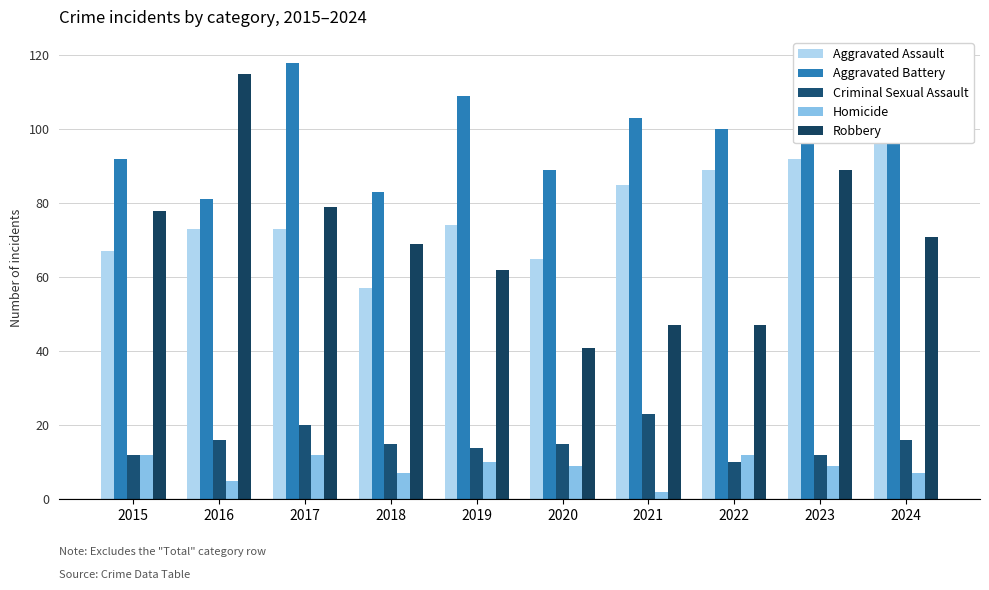

How many bars are there in each group?

5